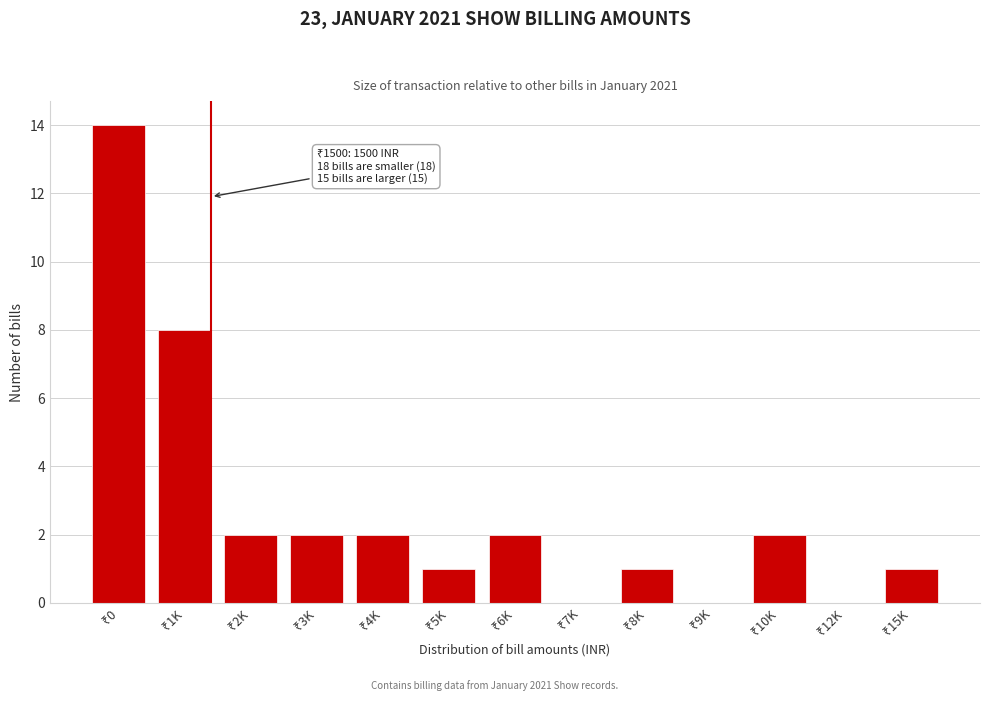

What is the maximum value shown in the chart?

14